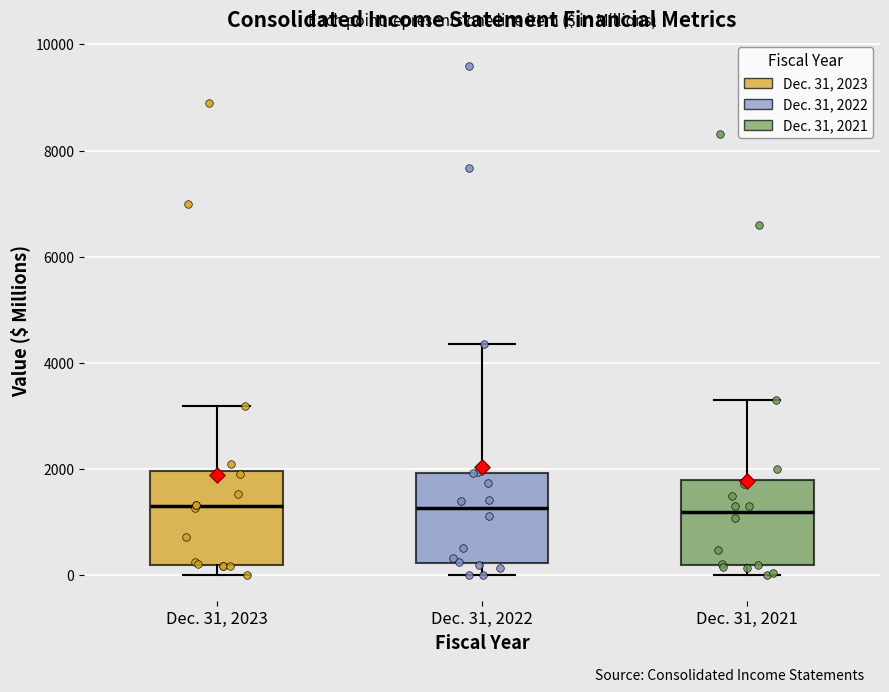

Reading left to right, transcribe this box plot: for each box, give where its median line is, the range the box spans, and where its two whiskers end, as read against the y-axis. The values are not printed on the chart, so give them approximately, as read against the axis.

Dec. 31, 2023: median 1200, box 200 to 2000, whiskers 0 to 3200
Dec. 31, 2022: median 1200, box 200 to 2000, whiskers 0 to 4400
Dec. 31, 2021: median 1200, box 200 to 1800, whiskers 0 to 3400